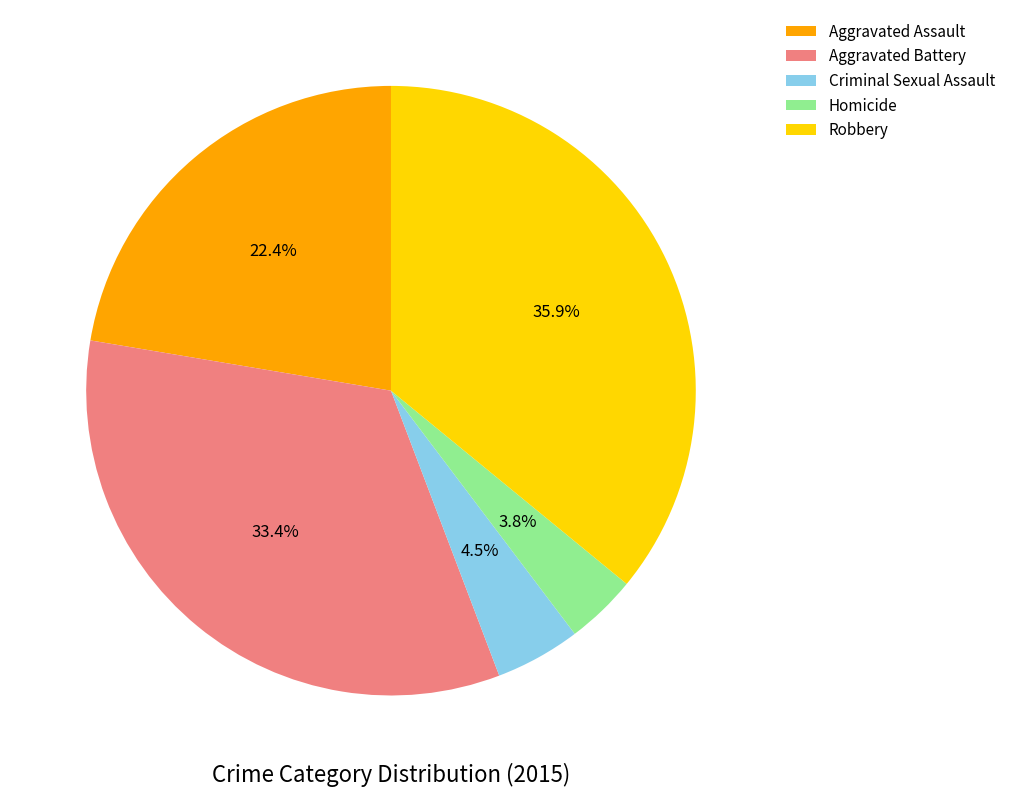

To the nearest percent, what portion does Aggravated Battery represent?

33%